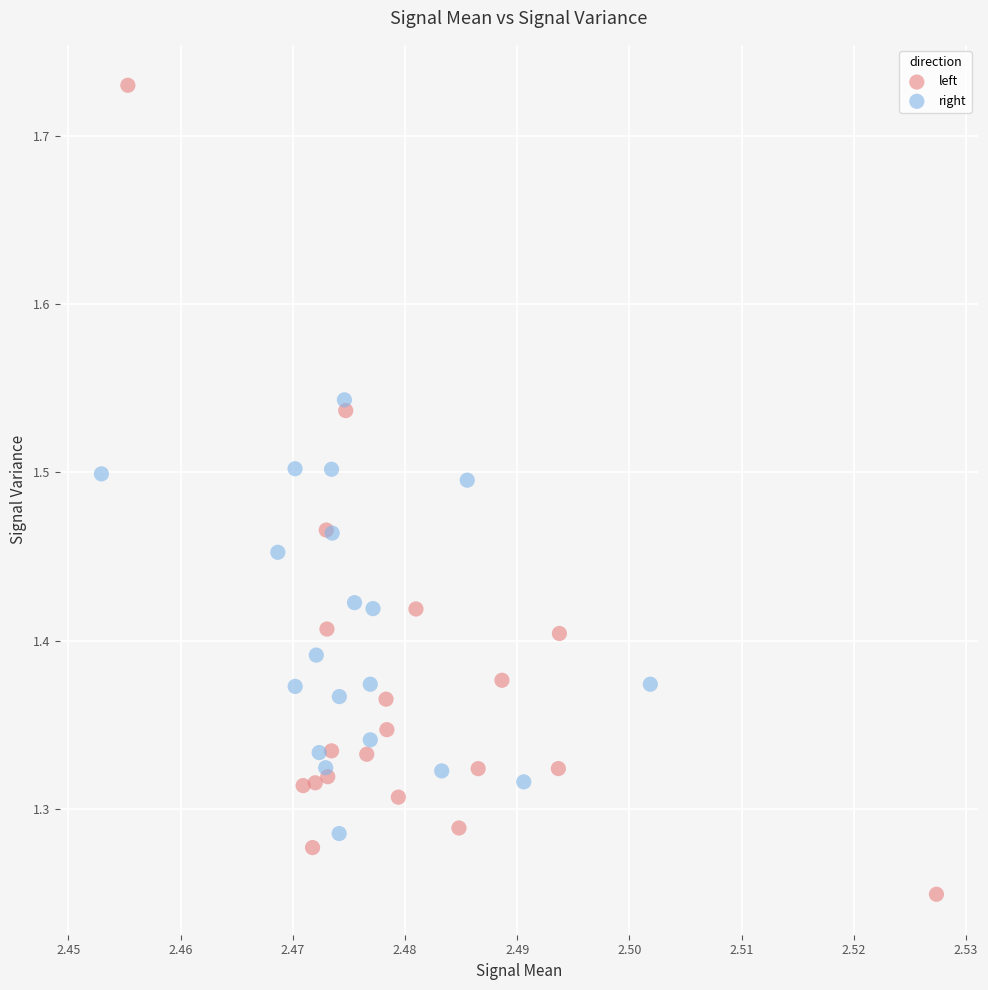

Which series reaches the minimum Y coordinate?

left